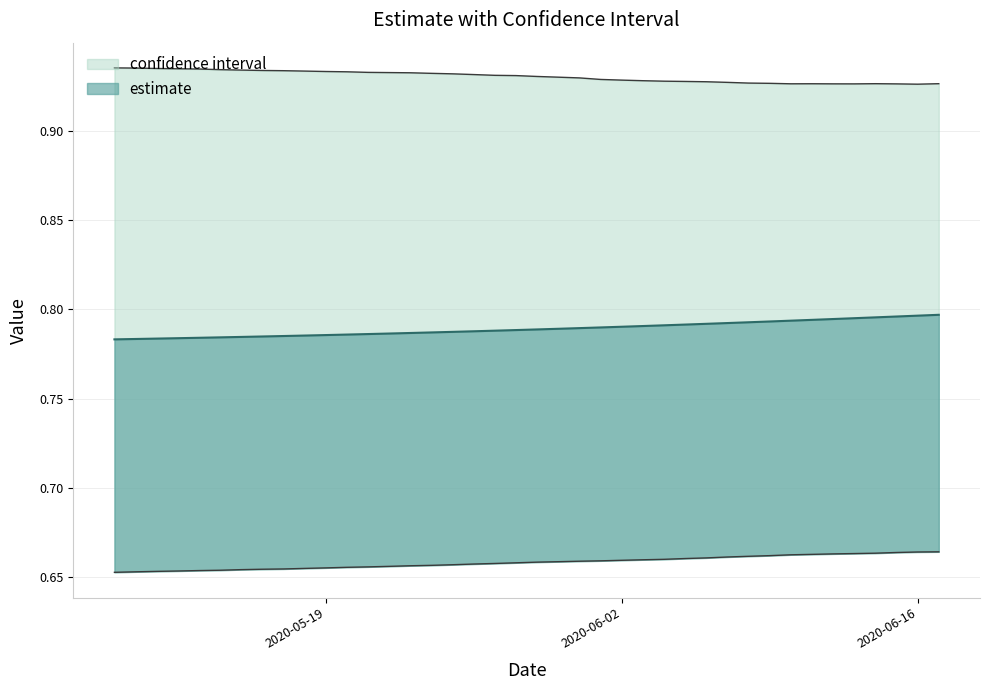

Which series has the widest spread of values?

estimate